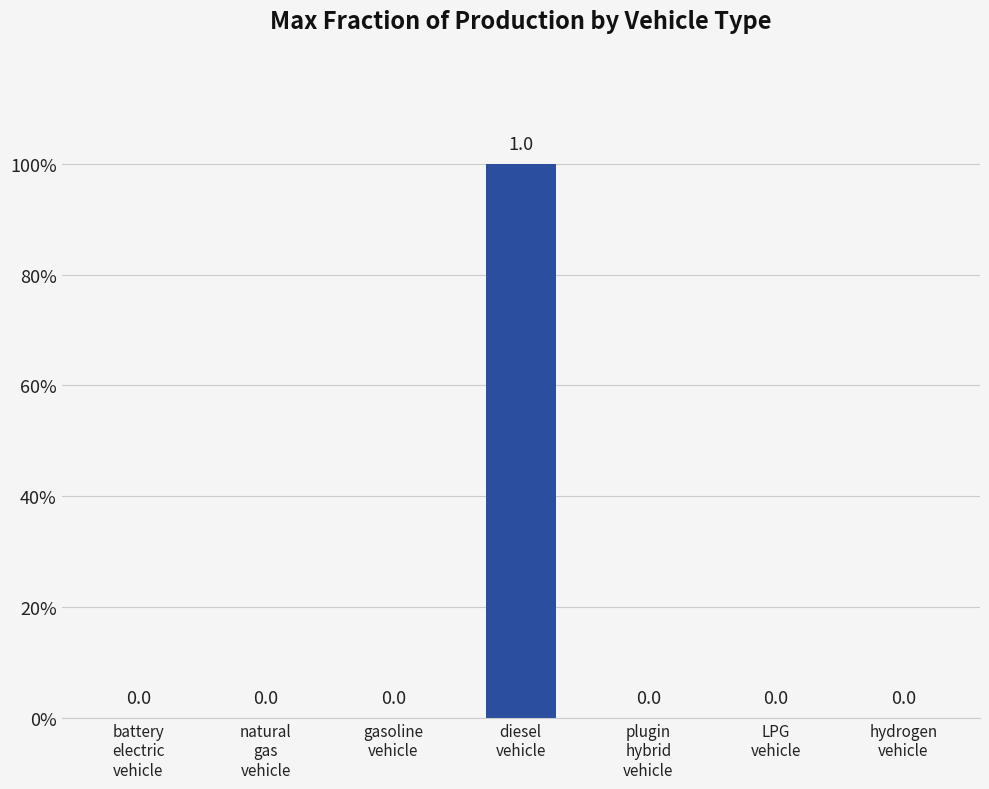

Are the bars horizontal?

No